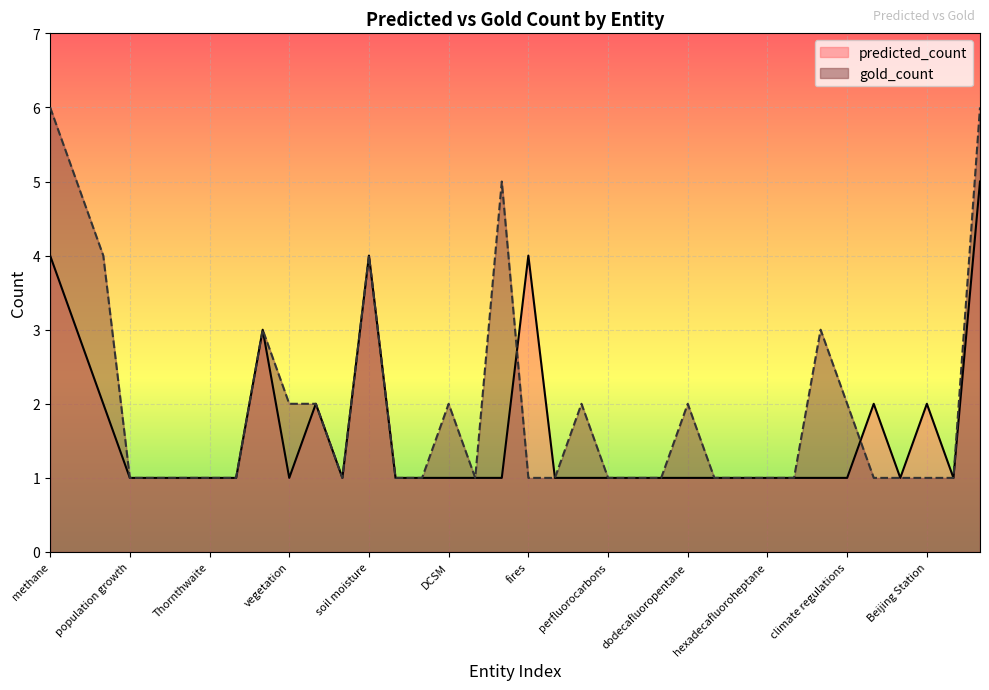

What value does the gold_count series have at CIMIS?

1